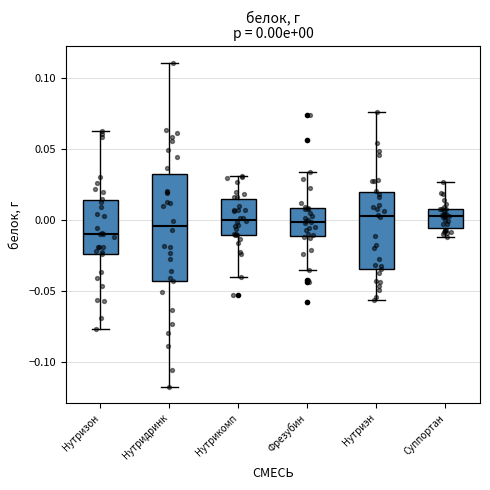

Which box's median line is the lowest?

Нутризон